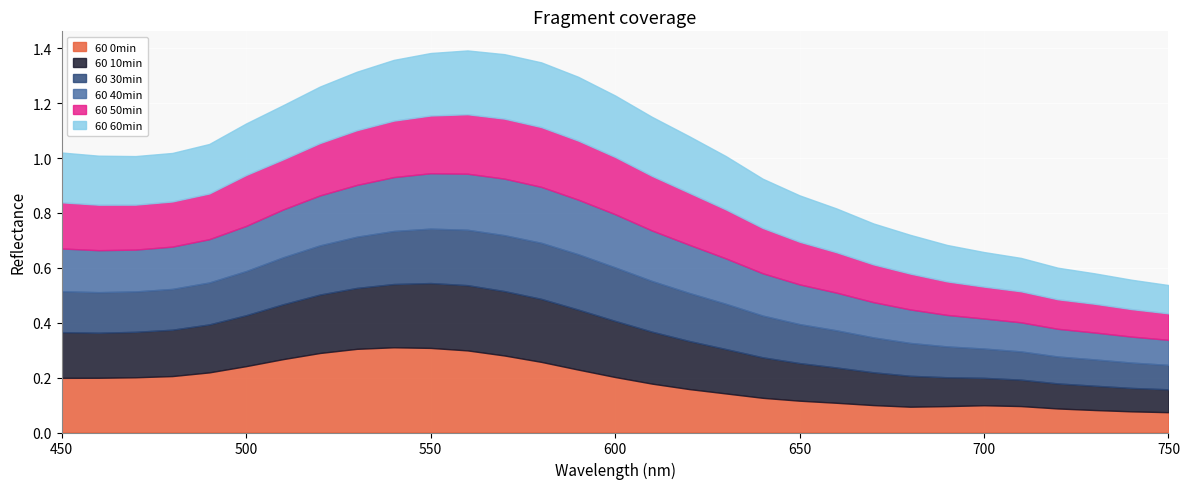

What is the total value across all series at 720?

0.6